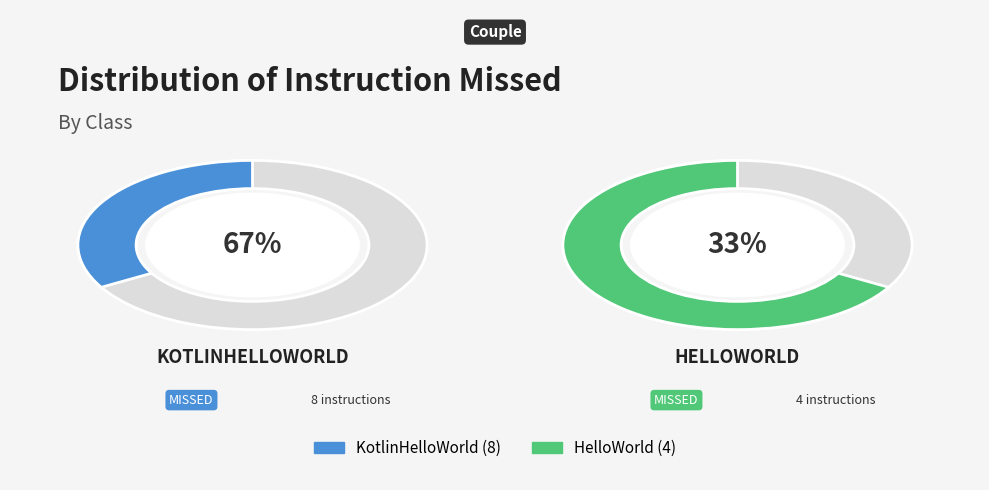

What percentage is the HelloWorld slice, to the nearest percent?

33%